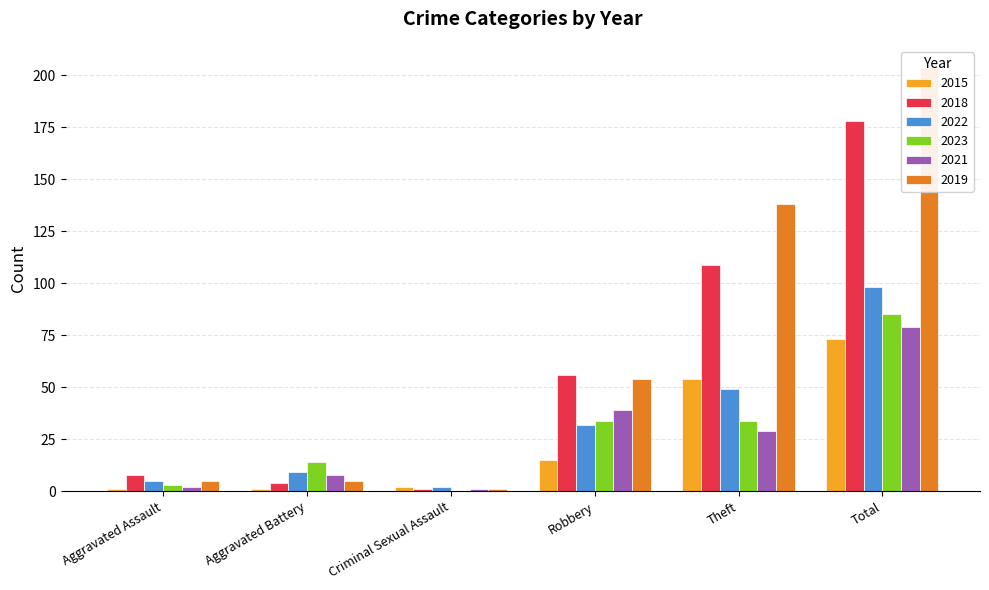

Between Robbery and Aggravated Assault, which is larger?

Robbery